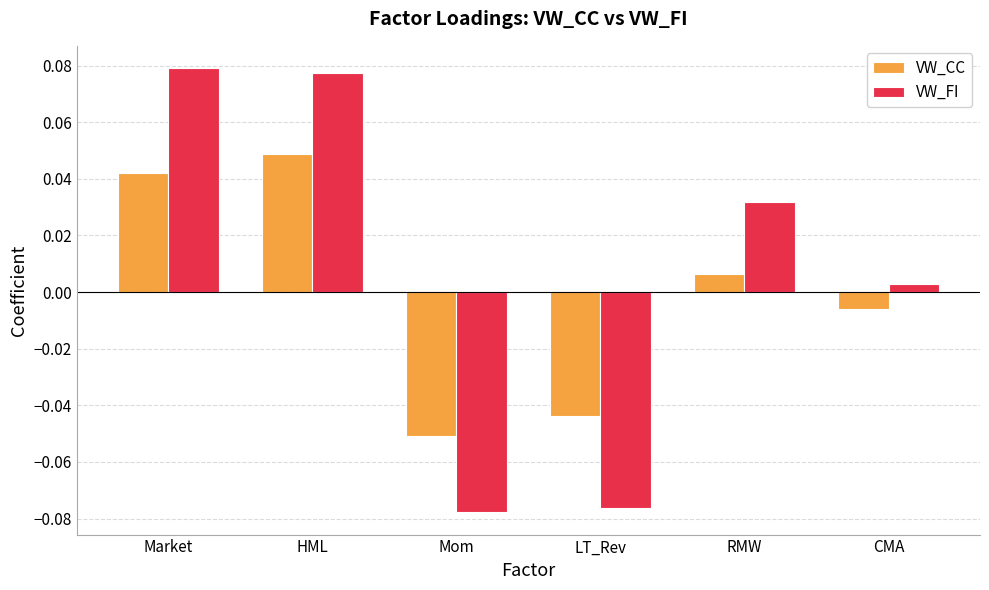

The VW_FI series shows -0.0 at LT_Rev. True or false?

False